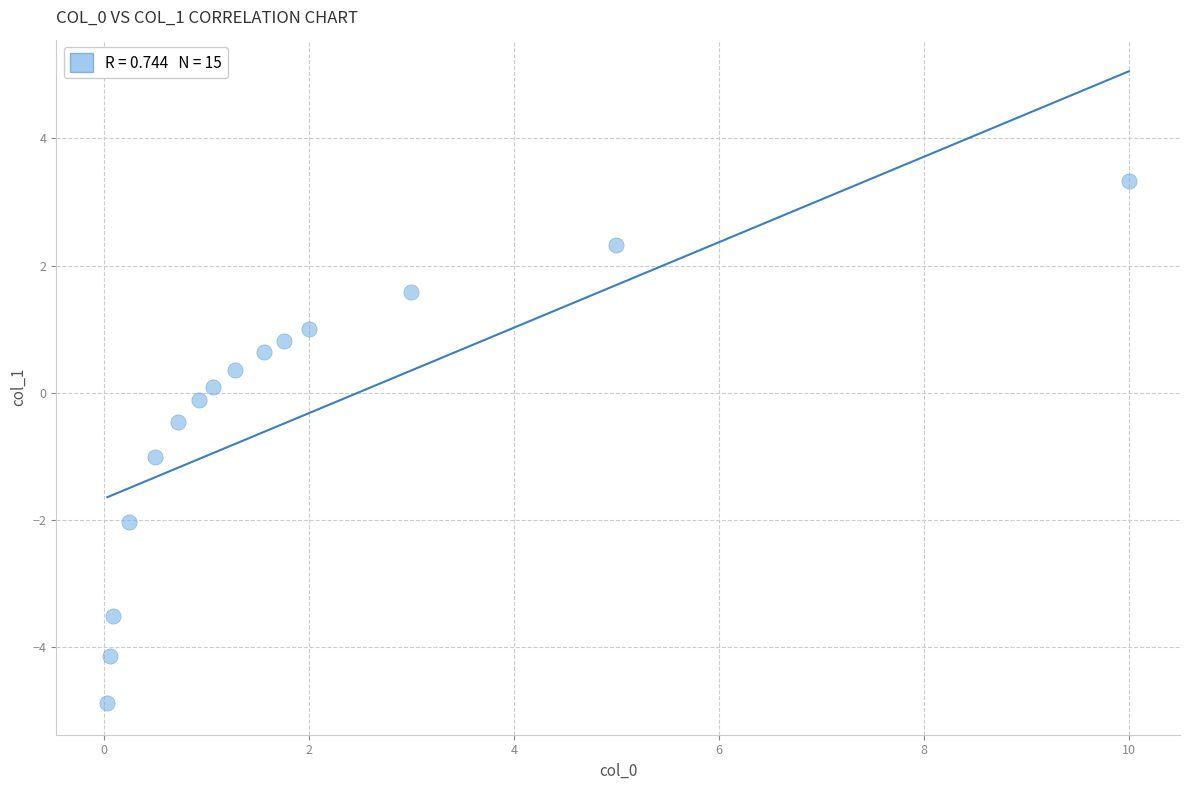

What is the range of Y values (max minus min)?

8.2